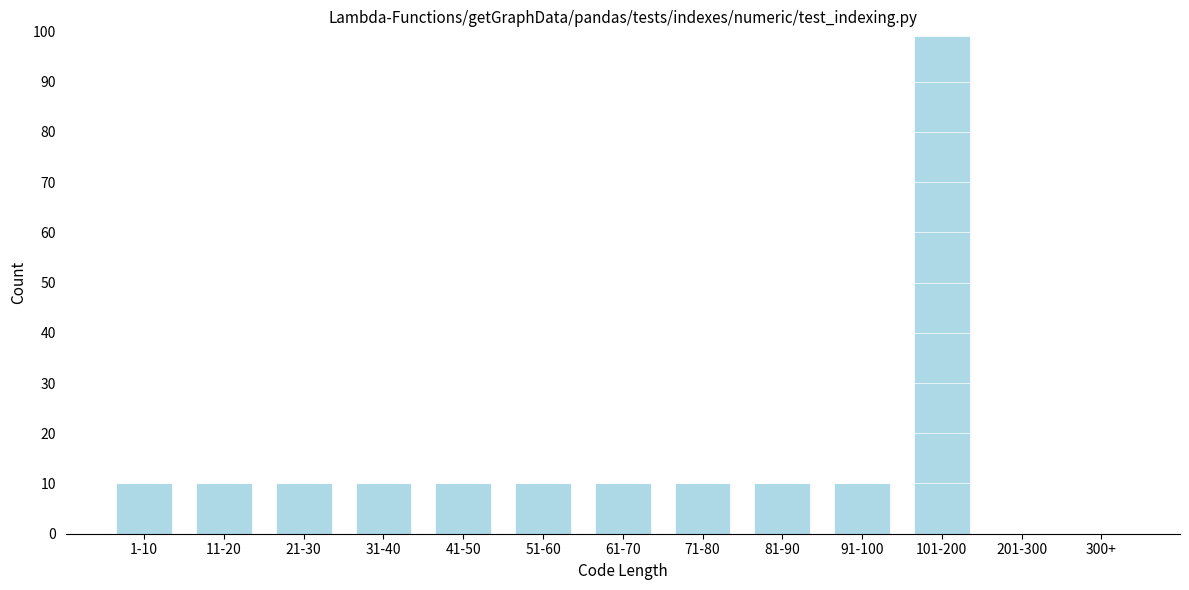

Reading left to right, transcribe all the data shown in this chart.

1-10=10	11-20=10	21-30=10	31-40=10	41-50=10	51-60=10	61-70=10	71-80=10	81-90=10	91-100=10	101-200=99	201-300=0	300+=0